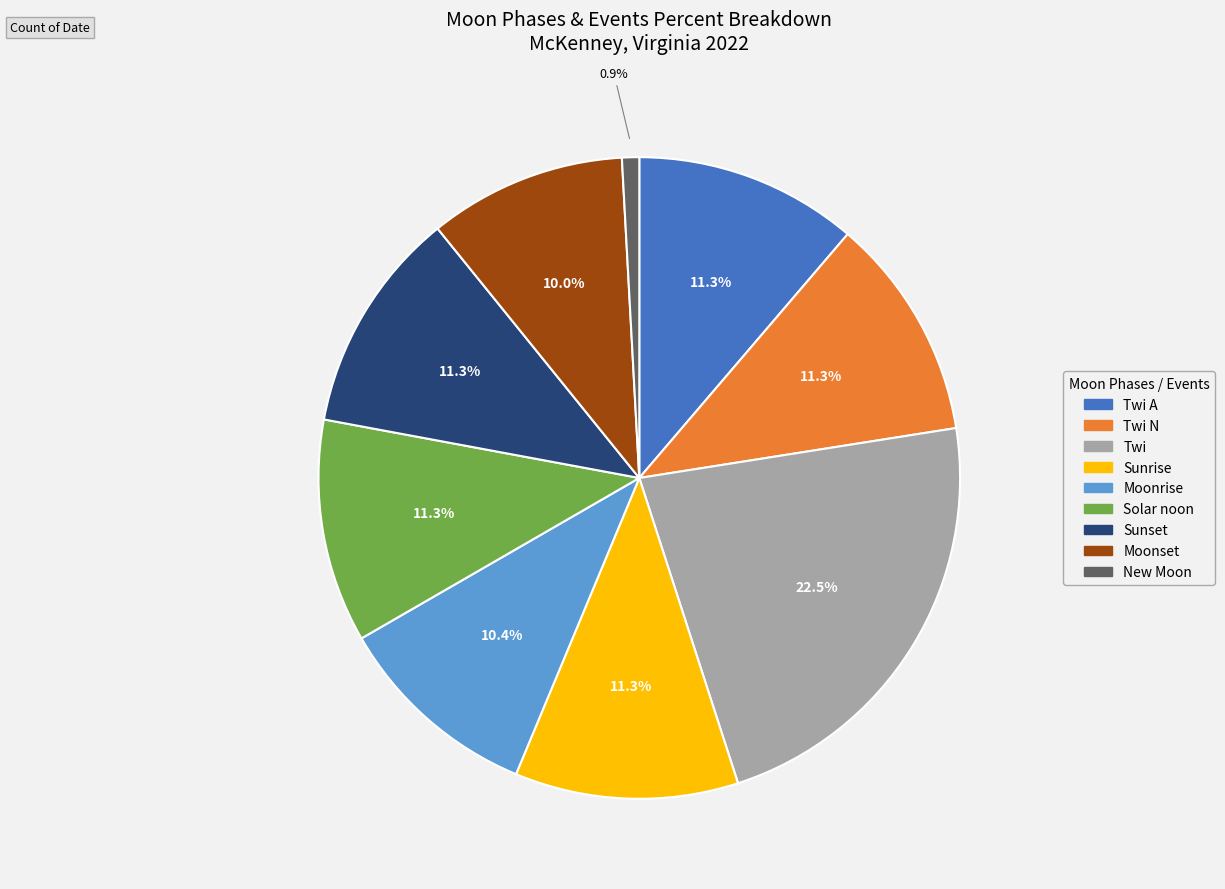

Is there any slice that represents more than half of the pie?

No